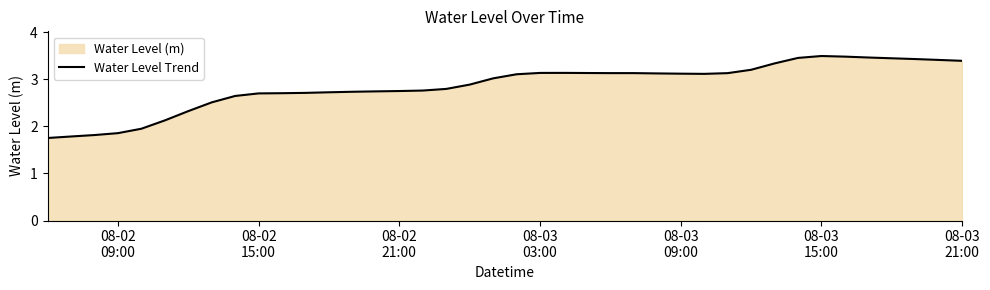

What is the maximum value shown in the chart?

3.5